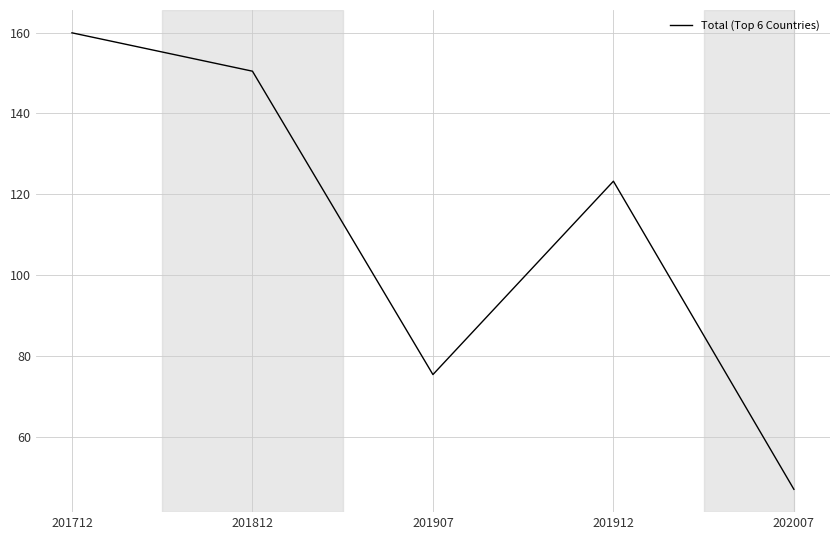

True or false: the data shows 46.9 at 202007.

True